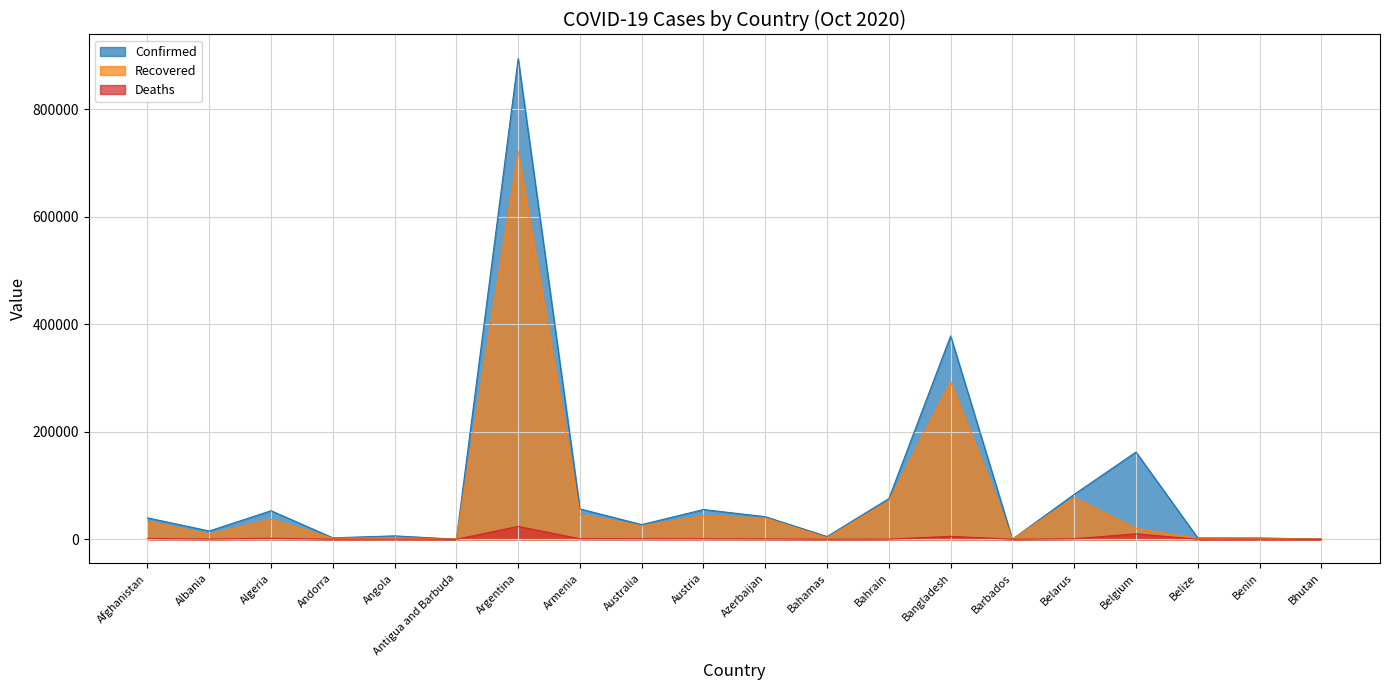

Which series has the largest range (max minus min)?

Confirmed